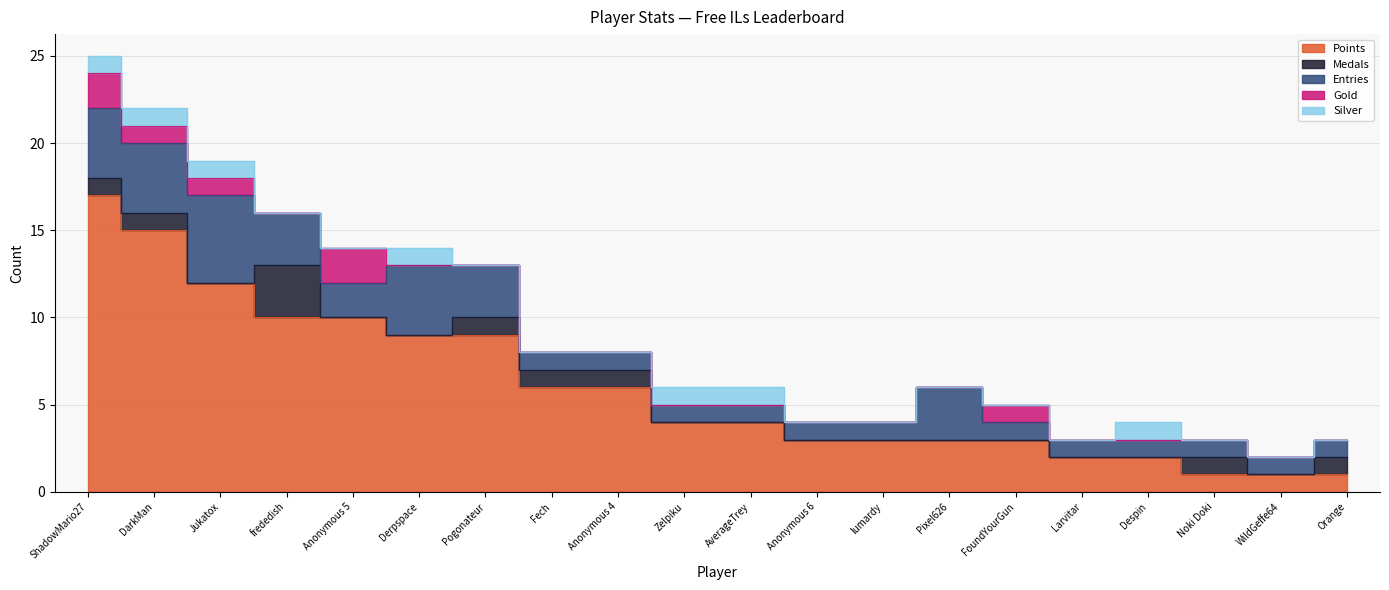

Where do Silver and Medals first cross each other?

Jukatox and frededish